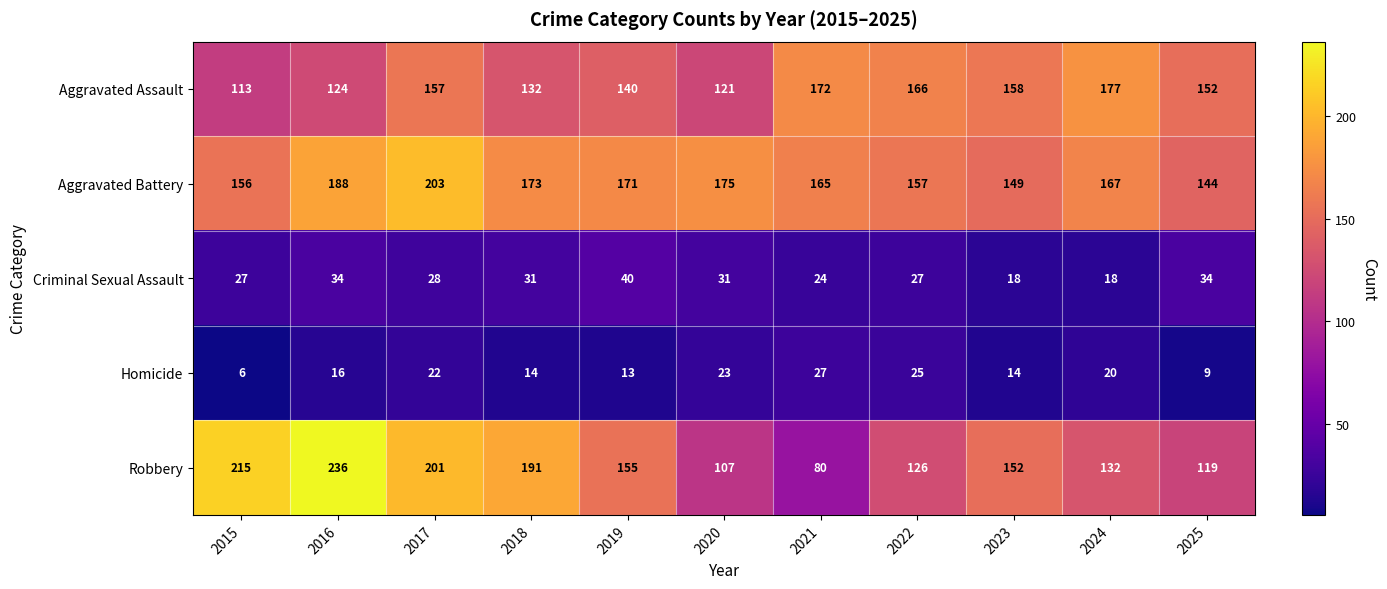

What is the difference between the maximum and second lowest values in the Aggravated Battery series?

54